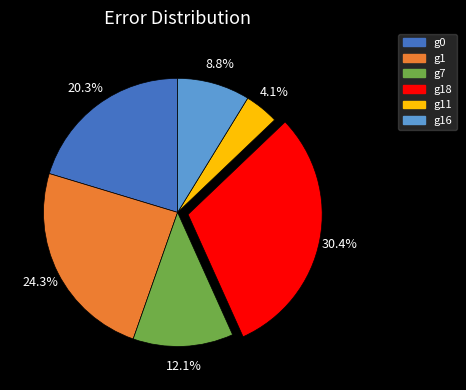

Is there a majority slice in this chart?

No